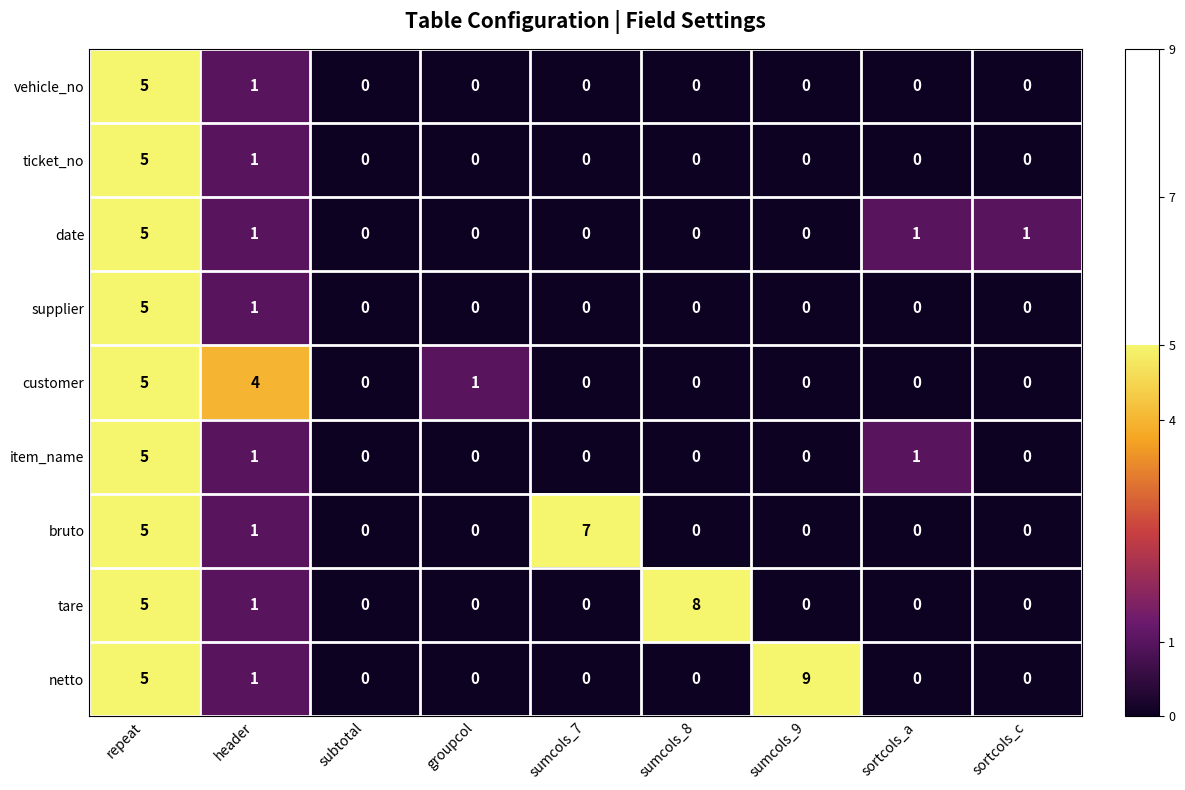

Where is netto nearest to the value 4?

repeat